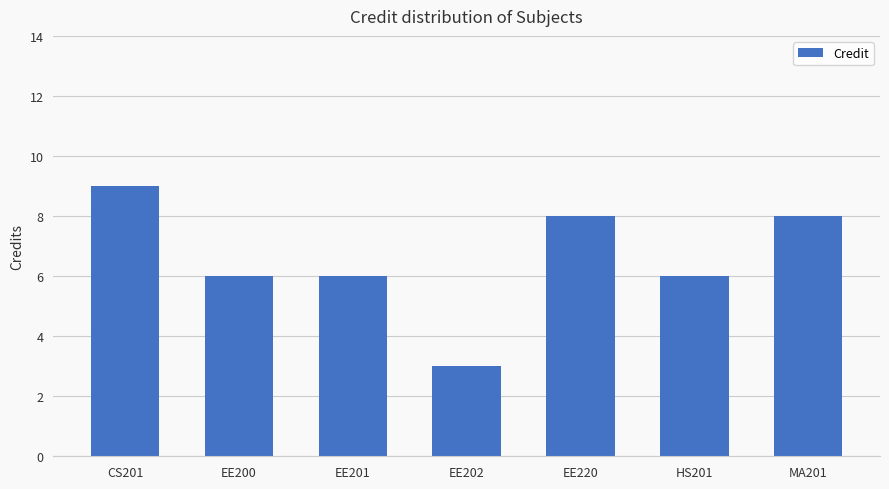

Reading left to right, transcribe all the data shown in this chart.

9	6	6	3	8	6	8